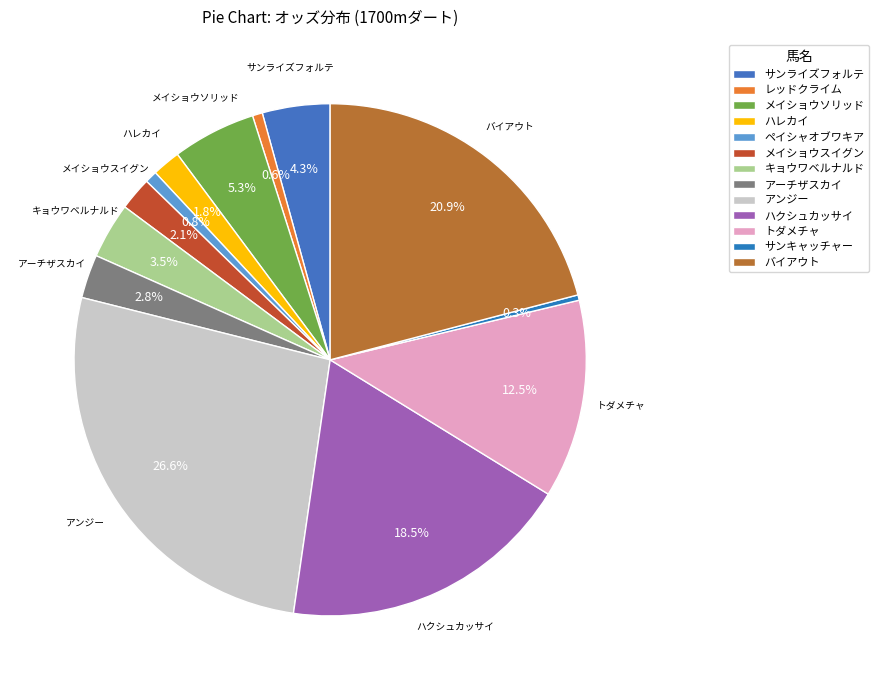

What portion of the pie excludes ハクシュカッサイ?

81.5%